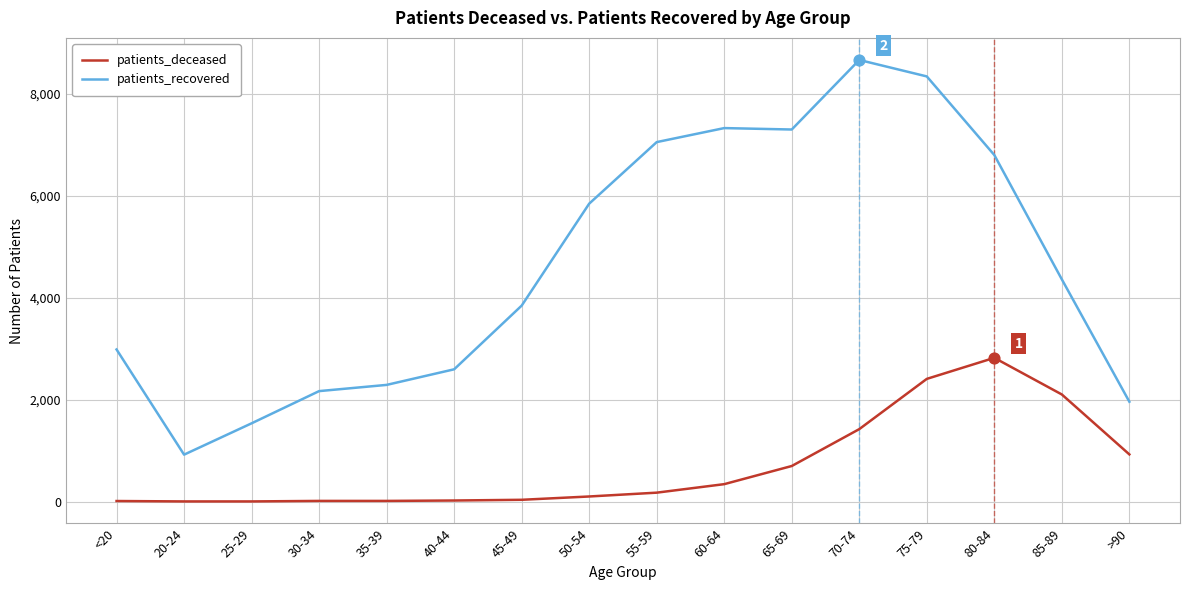

At how many categories does at least one series exceed 3599?

9